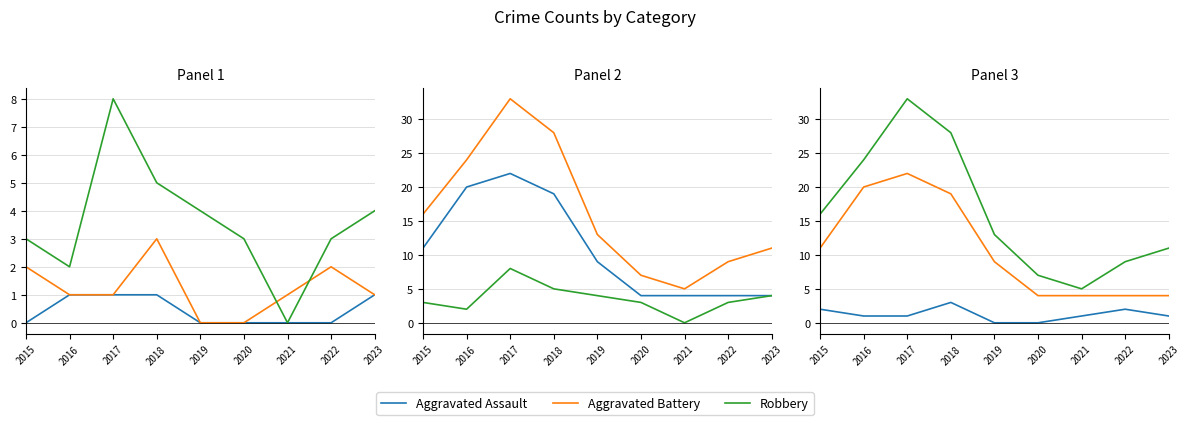

At which category does Theft reach its first local peak?

2017